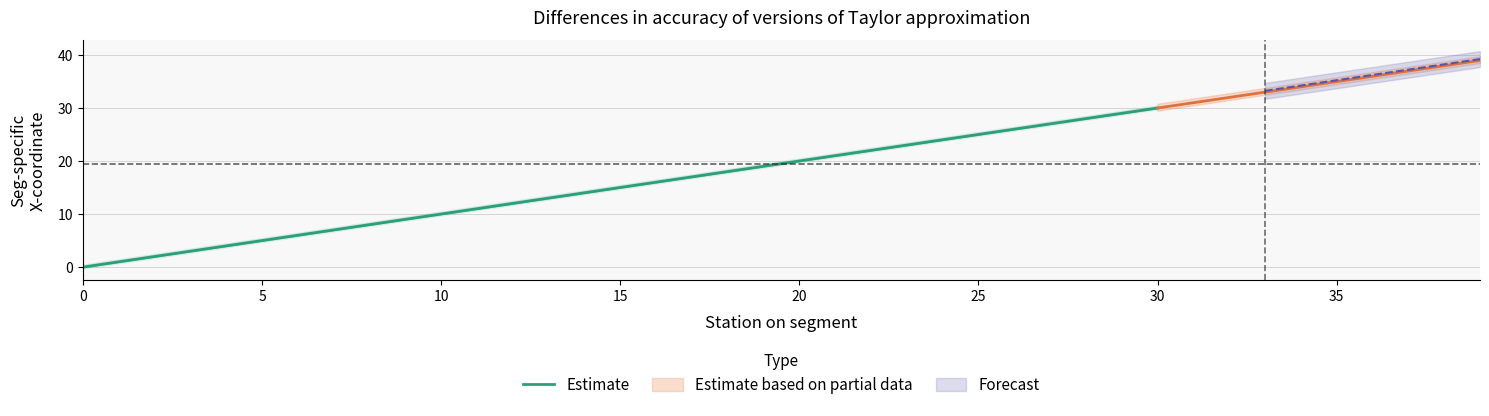

At which label is the value closest to 14?

14